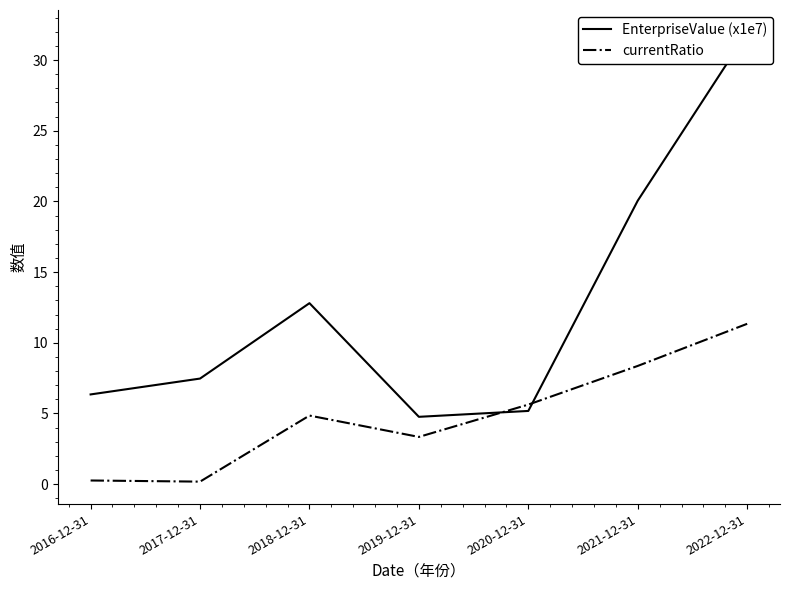

Which has a higher value, 2022-12-31 or 2018-12-31?

2022-12-31